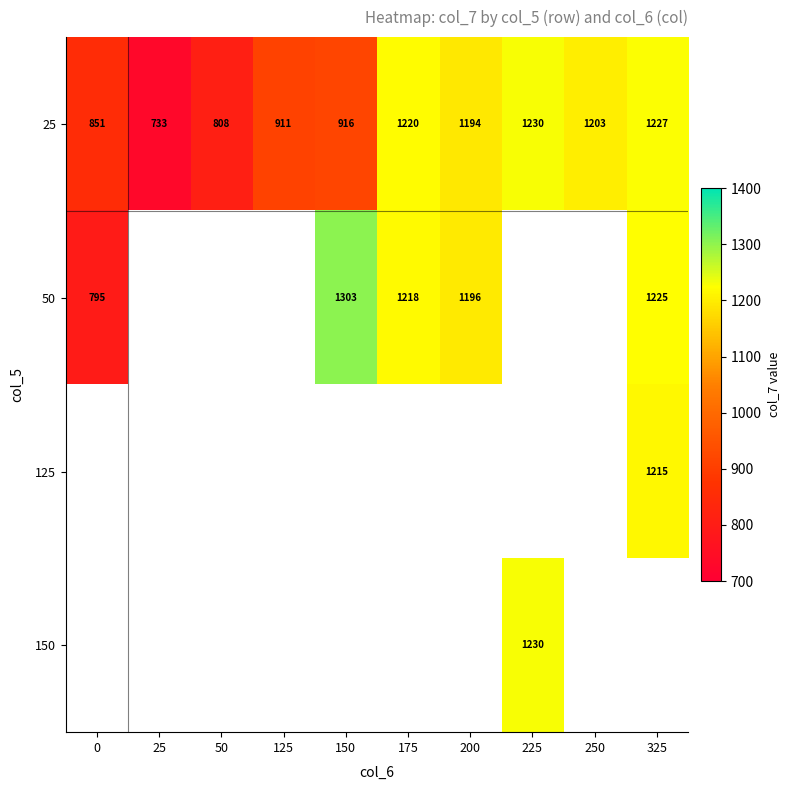

The value of 25 at 25 is 732.5. True or false?

True